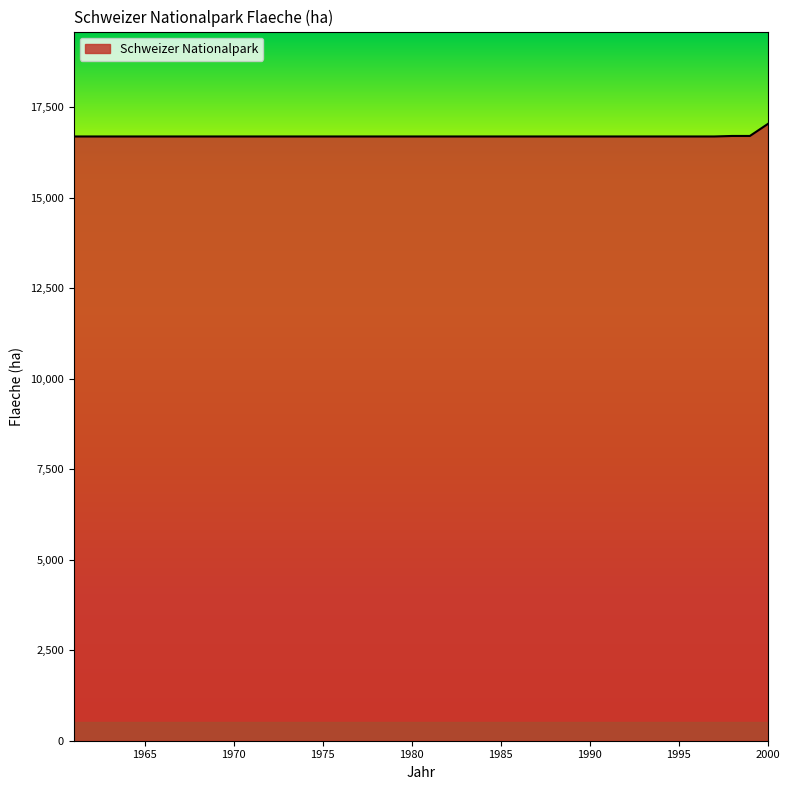

What is the minimum value shown in the chart?

16690.0